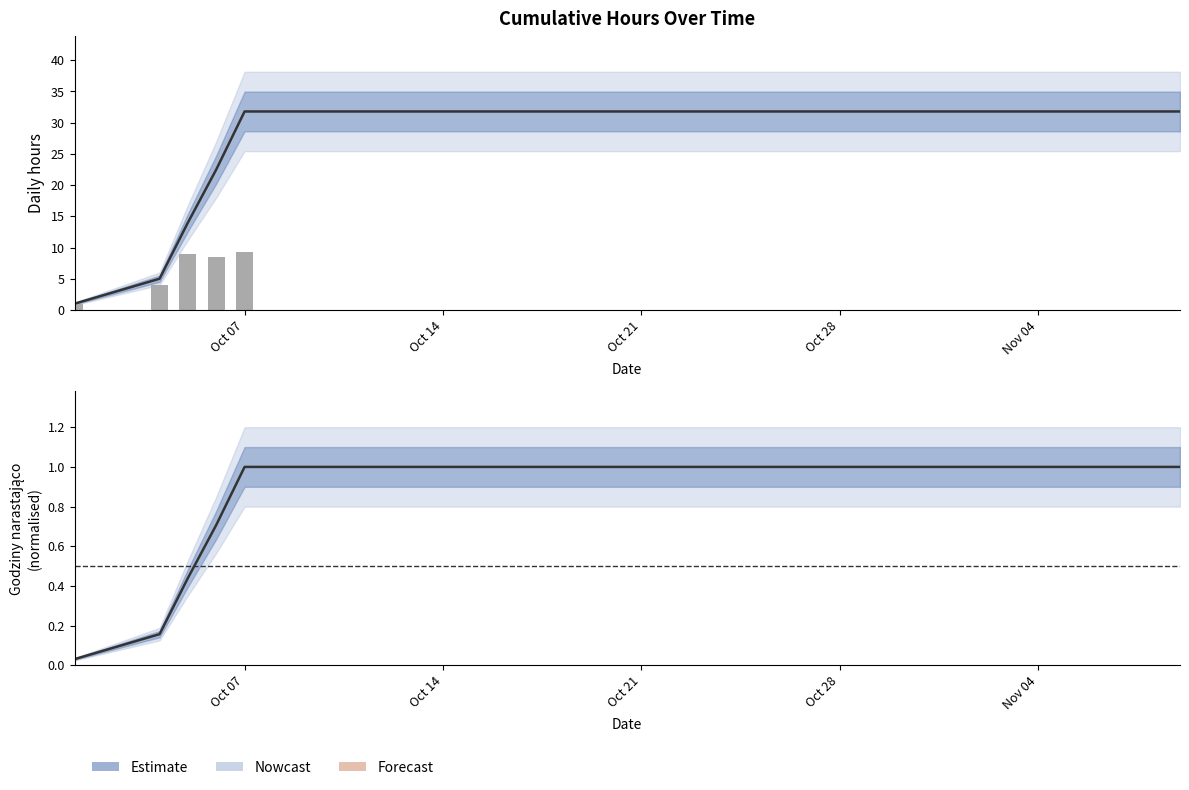

Count the number of categories in the chart.

13